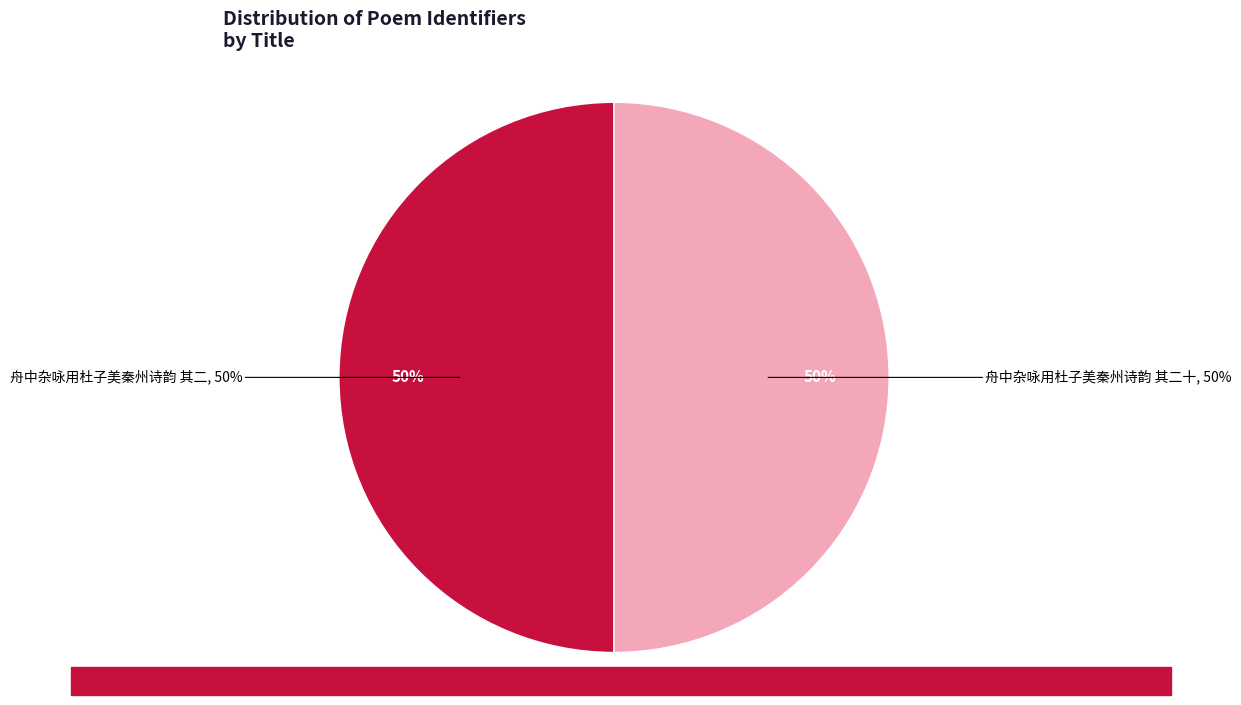

What percentage is the 舟中杂咏用杜子美秦州诗韵 其二十 slice, to the nearest percent?

50%